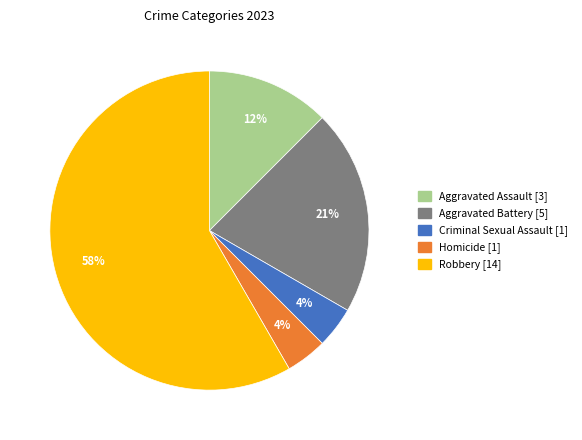

To the nearest percent, what percentage of the pie is Criminal Sexual Assault?

4%